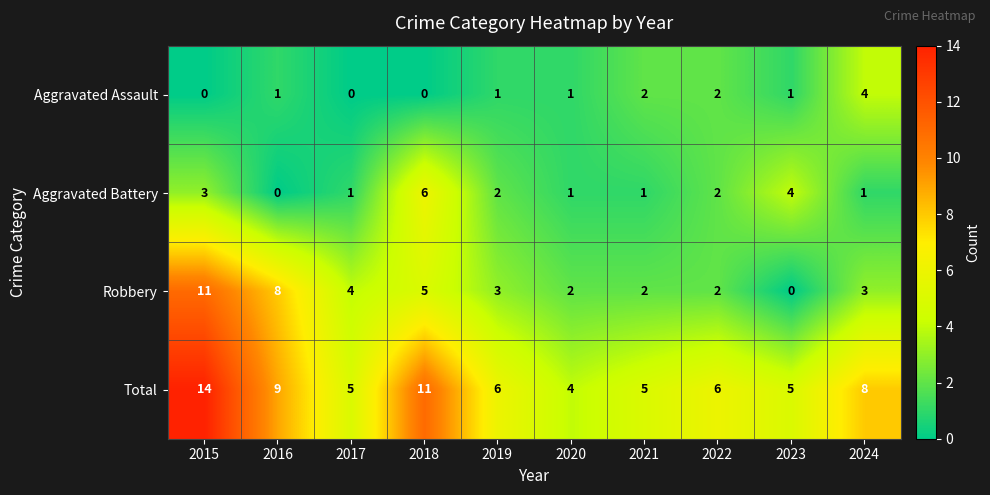

What is the greatest value displayed?

14